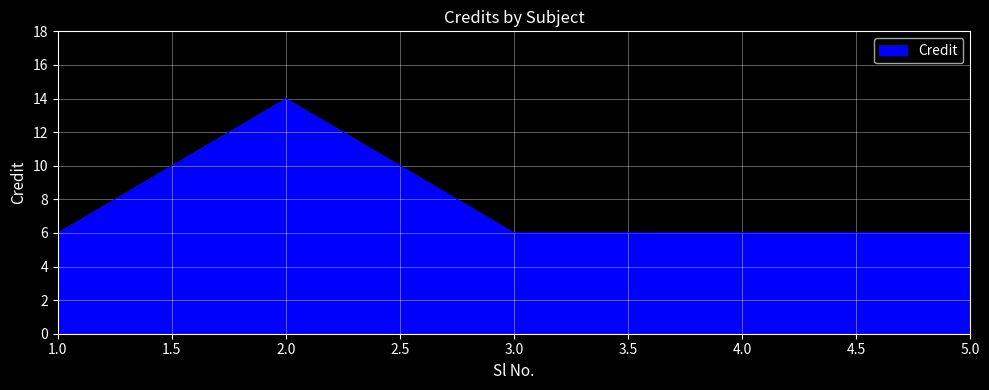

What is the smallest value displayed?

6